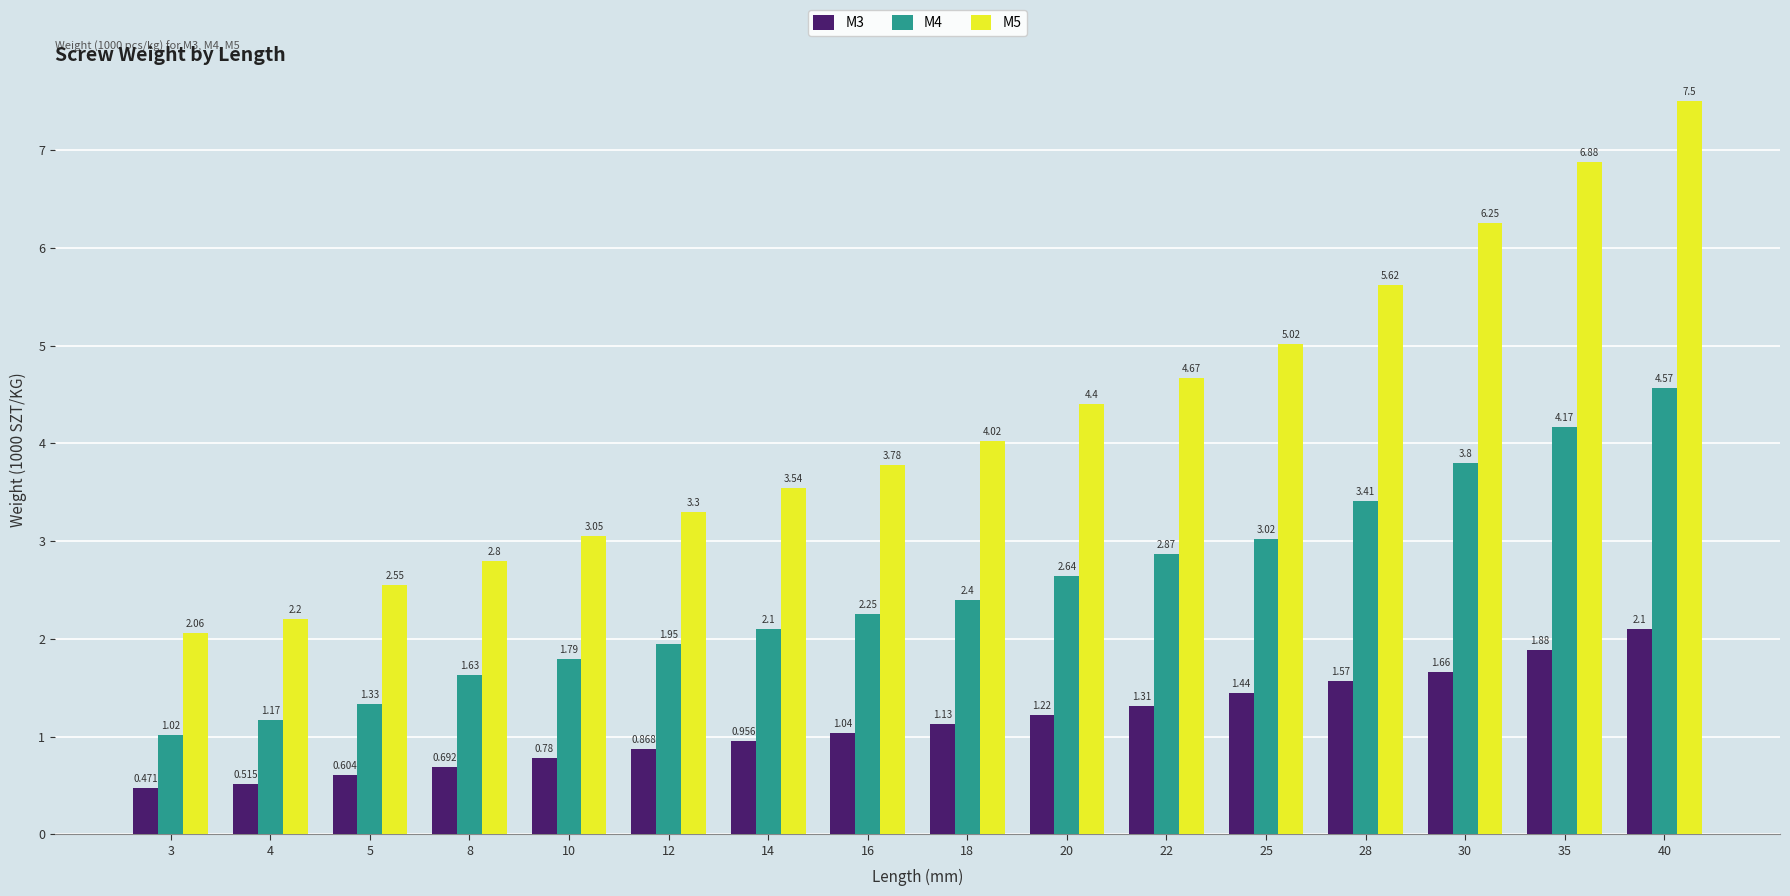

At how many categories does at least one series exceed 4?

8